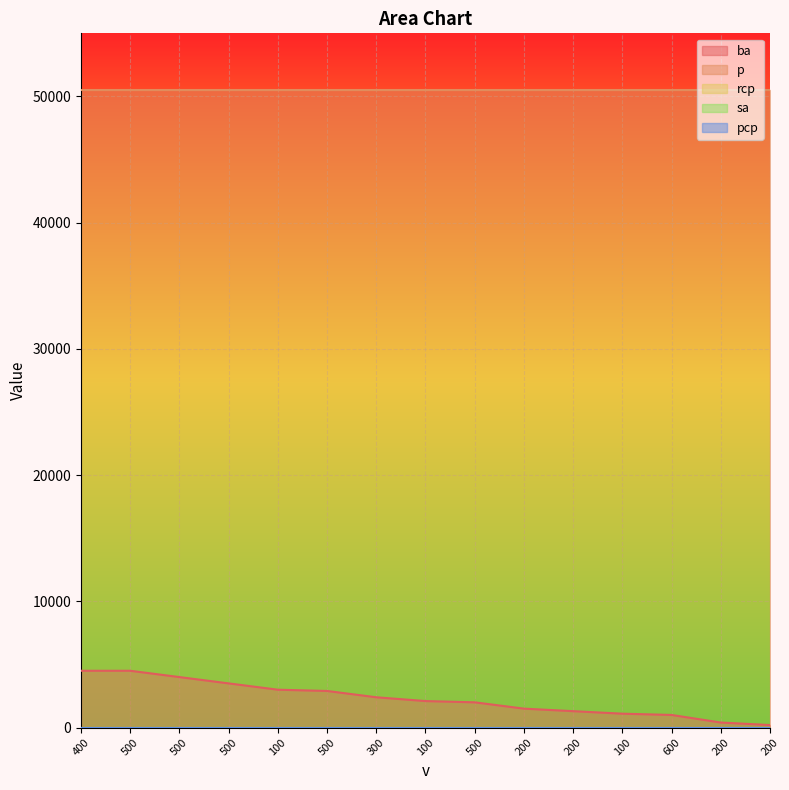

Does the chart display data point markers on the line(s)?

No